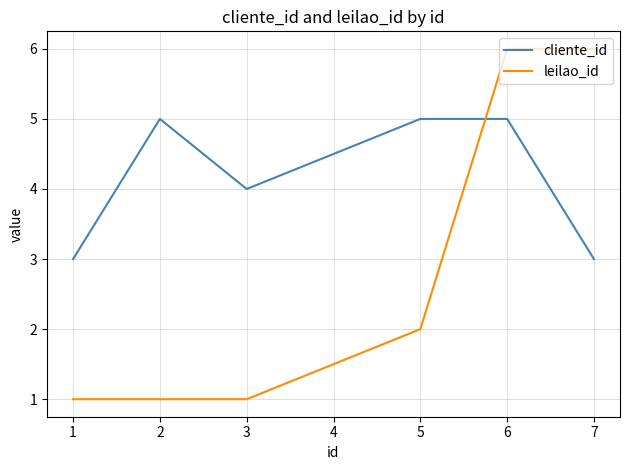

Is the value of cliente_id at 2 greater than the value of leilao_id at 2?

Yes